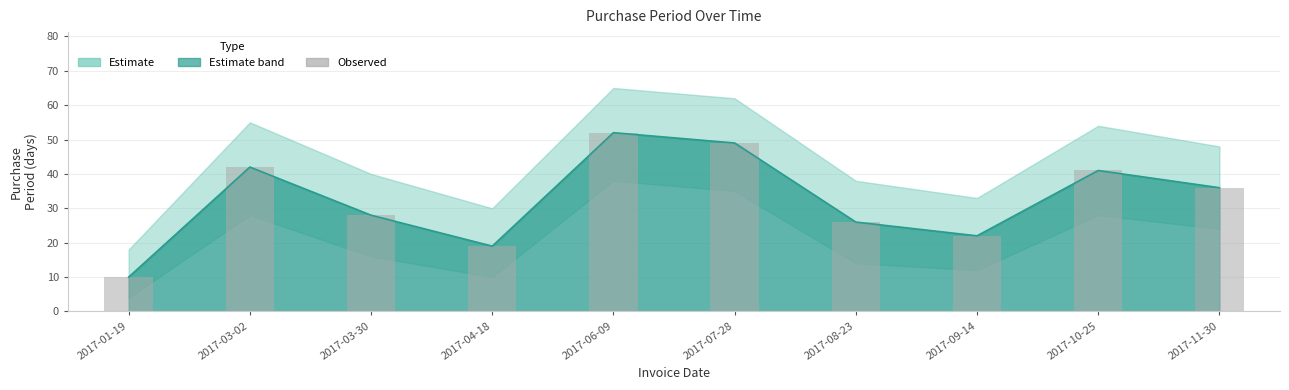

Rank the categories by value from lowest to highest.

2017-01-19, 2017-04-18, 2017-09-14, 2017-08-23, 2017-03-30, 2017-11-30, 2017-10-25, 2017-03-02, 2017-07-28, 2017-06-09